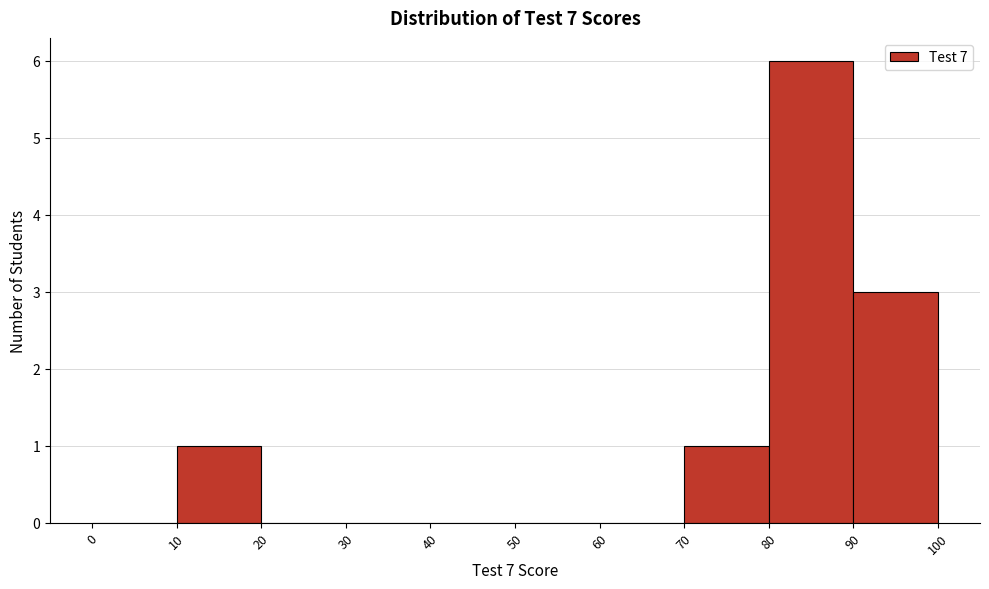

How tall is the bar that spans 10 to 20 on the x-axis? The values are not printed on the chart, so give them approximately, as read against the axis.

1